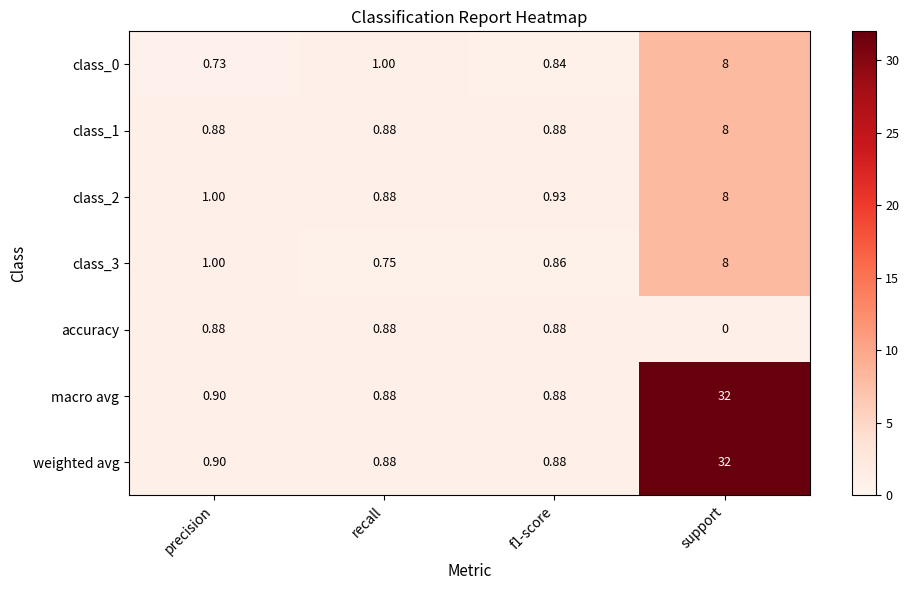

At which label does class_1 reach its peak?

support